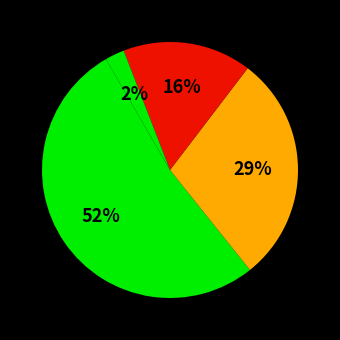

Is there a majority slice in this chart?

Yes